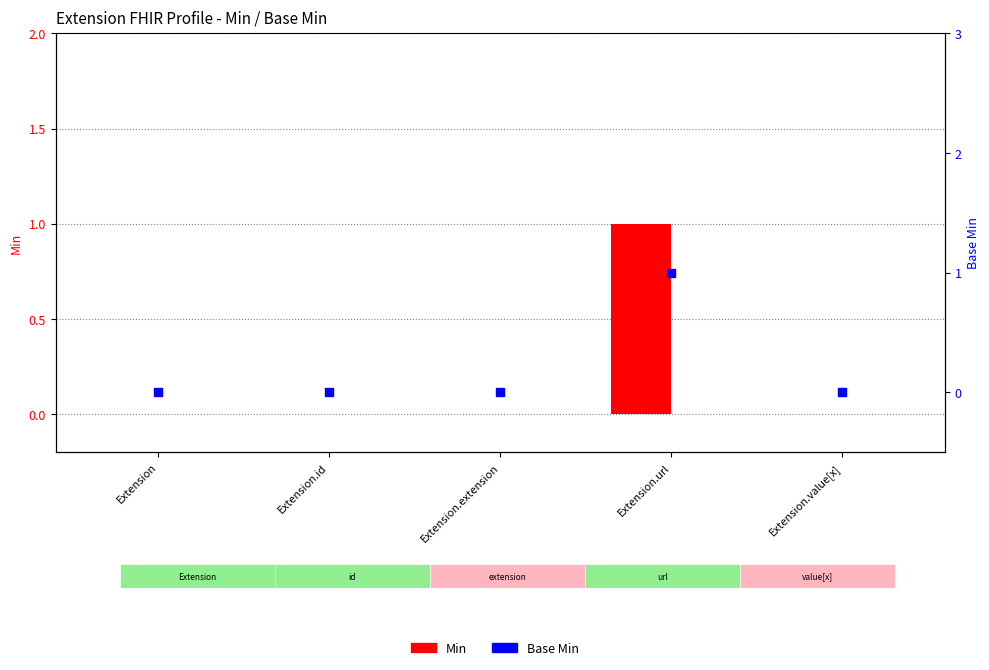

What are all the series names shown in the legend?

Min, Base Min